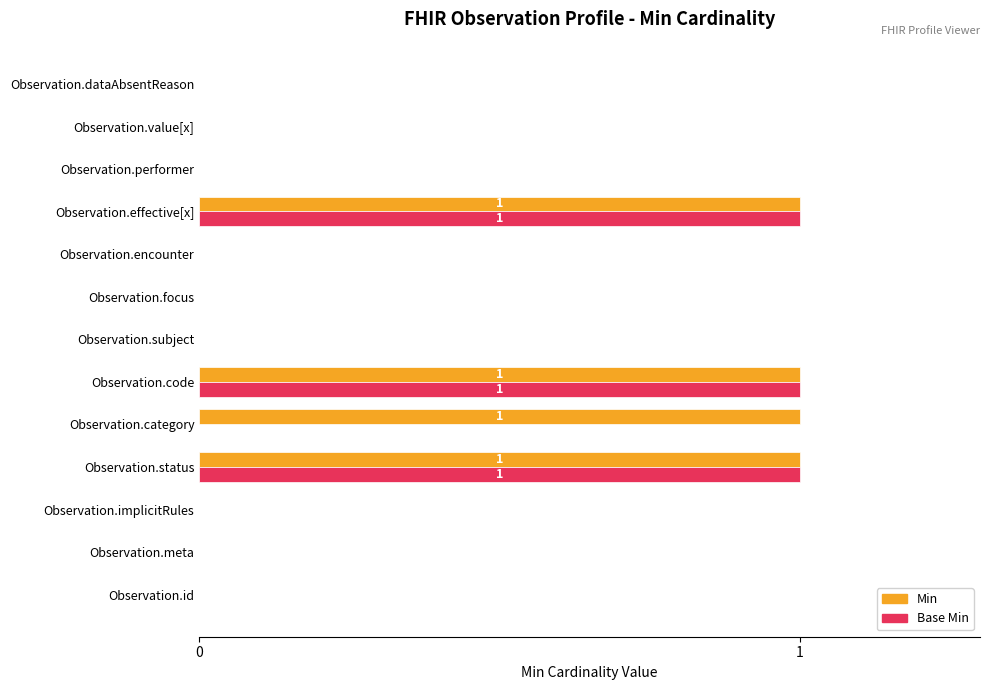

Between Observation.status and Observation.category, which series saw the biggest shift?

Base Min